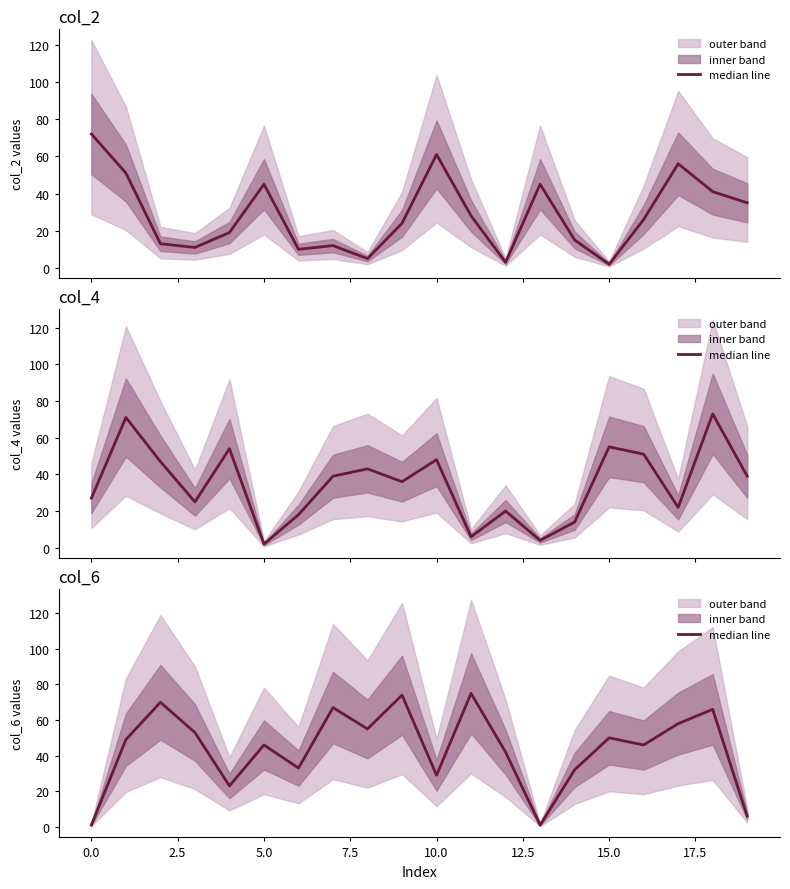

What is the difference between the maximum and minimum values?

74